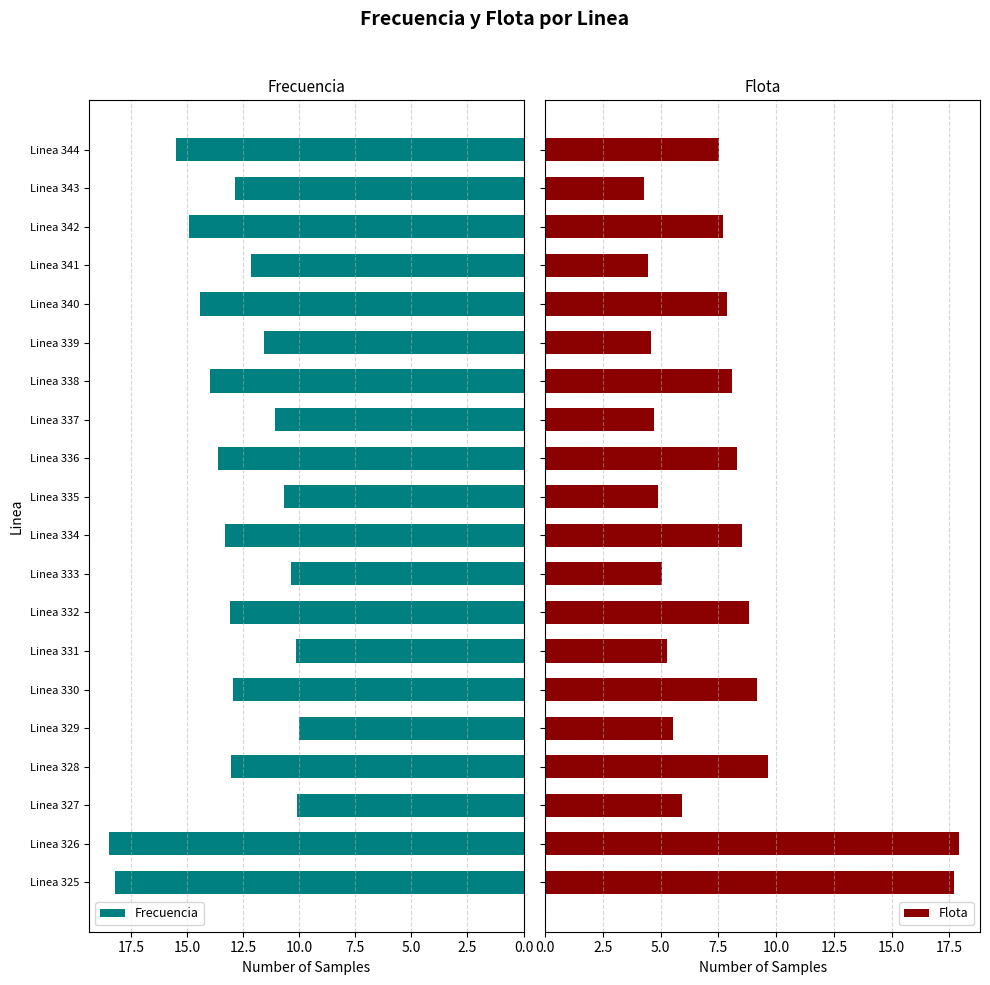

What are all the series names shown in the legend?

Frecuencia, Flota